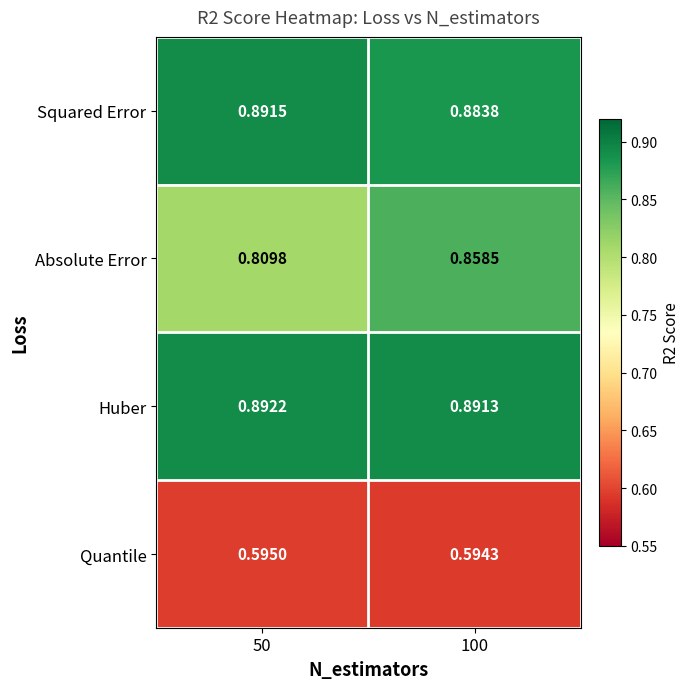

Rank the series at 50 from highest to lowest value.

Huber, Squared Error, Absolute Error, Quantile